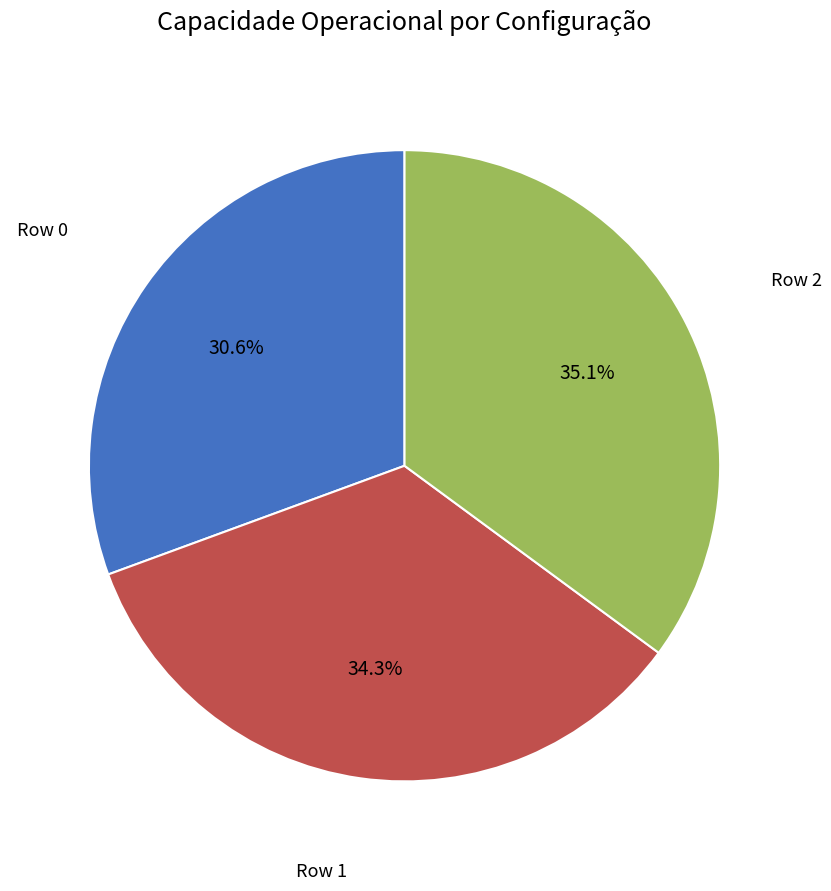

Does Row 2 account for over 50% of the chart?

No